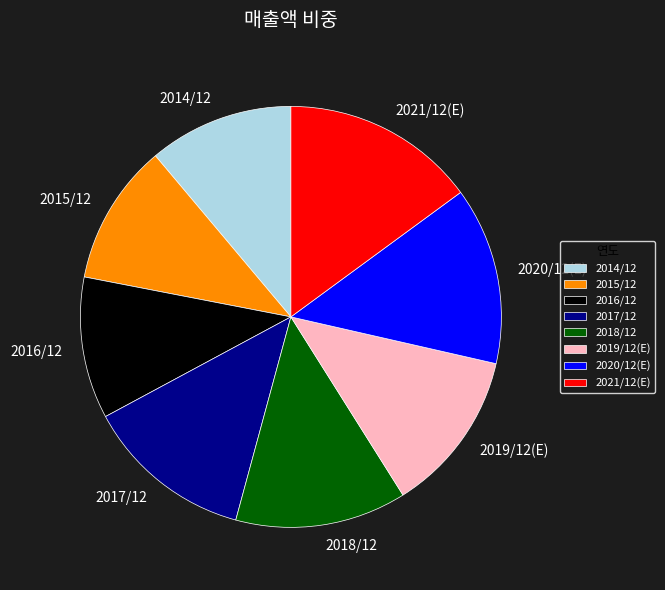

Is the sum of 2019/12(E) and 2016/12 greater than half?

No